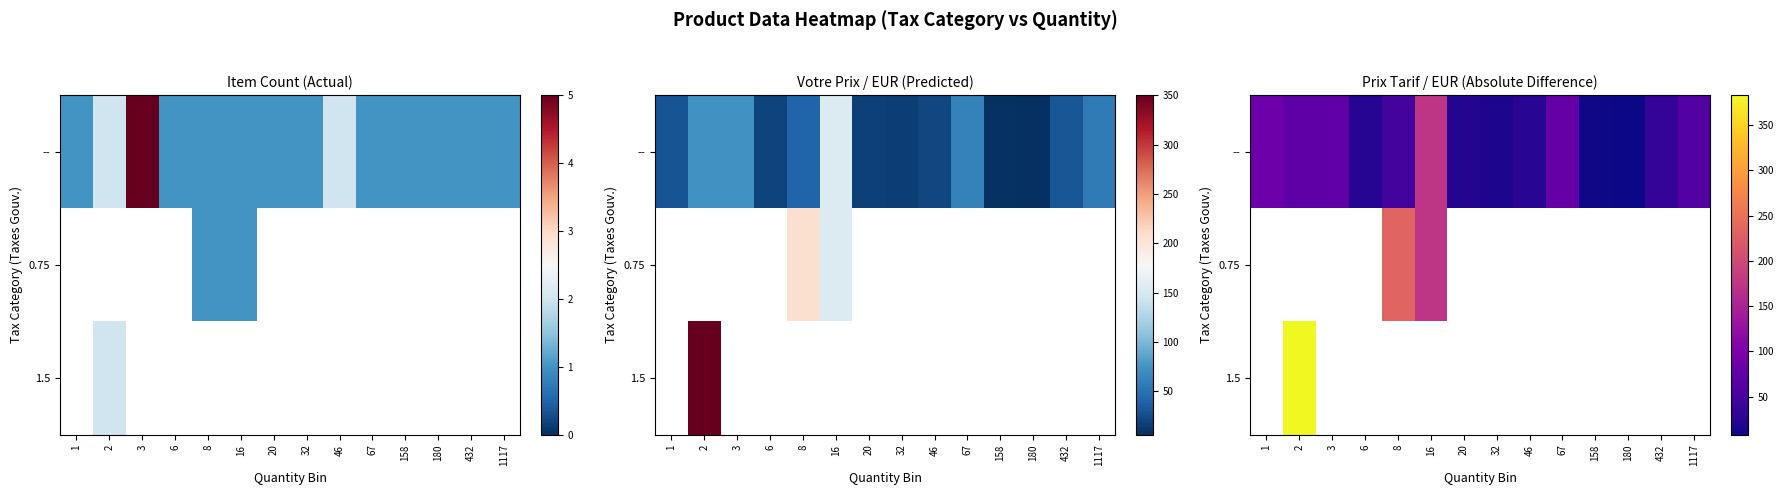

Between 3 and 32, which series saw the biggest shift?

--